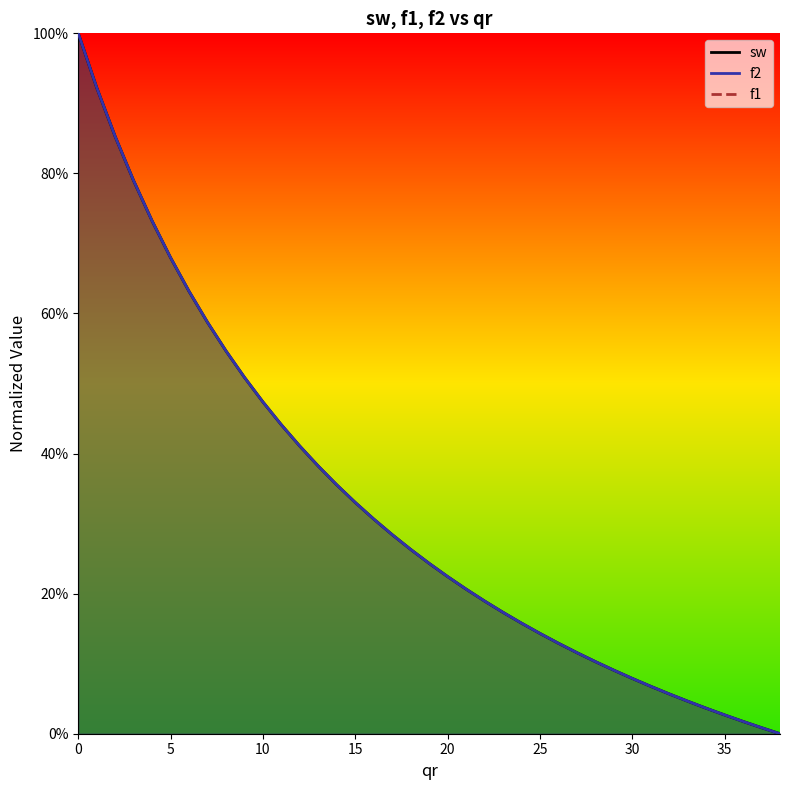

What is the difference between the maximum and minimum values in the f2 series?

1.0